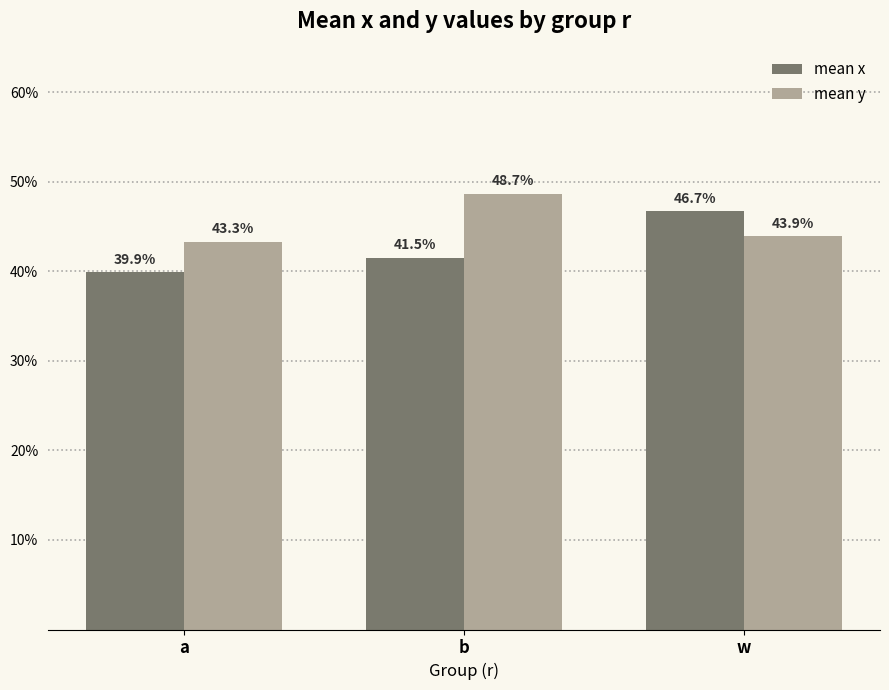

Does the chart contain stacked bars?

No